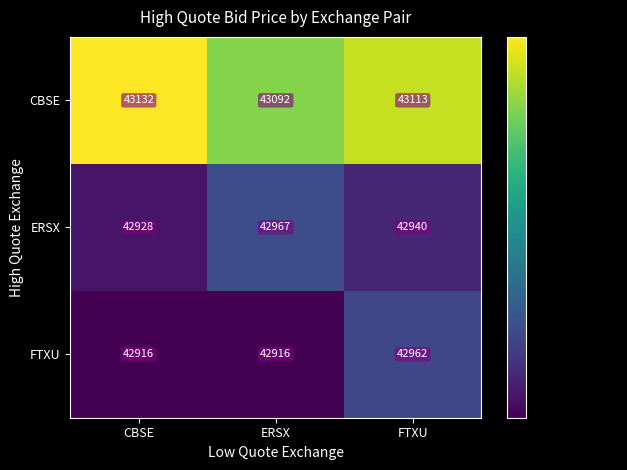

Where does the ERSX series first go above 42940?

ERSX